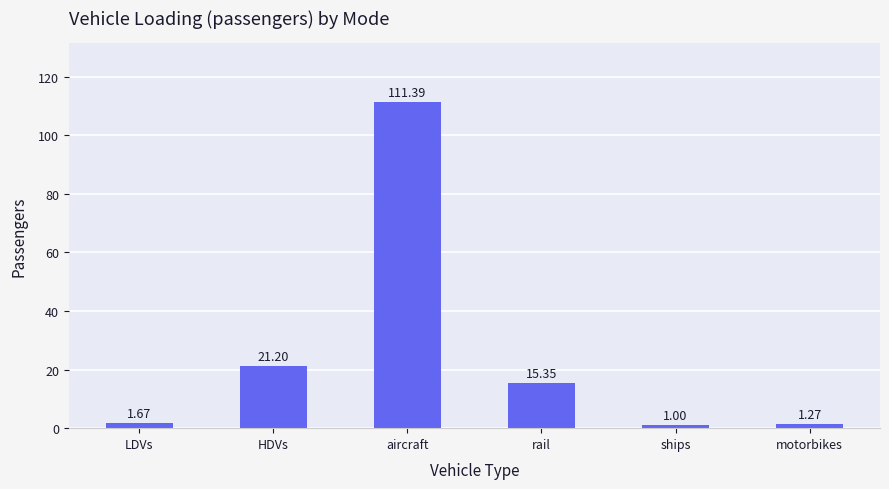

What is the difference between the values at HDVs and LDVs?

19.5